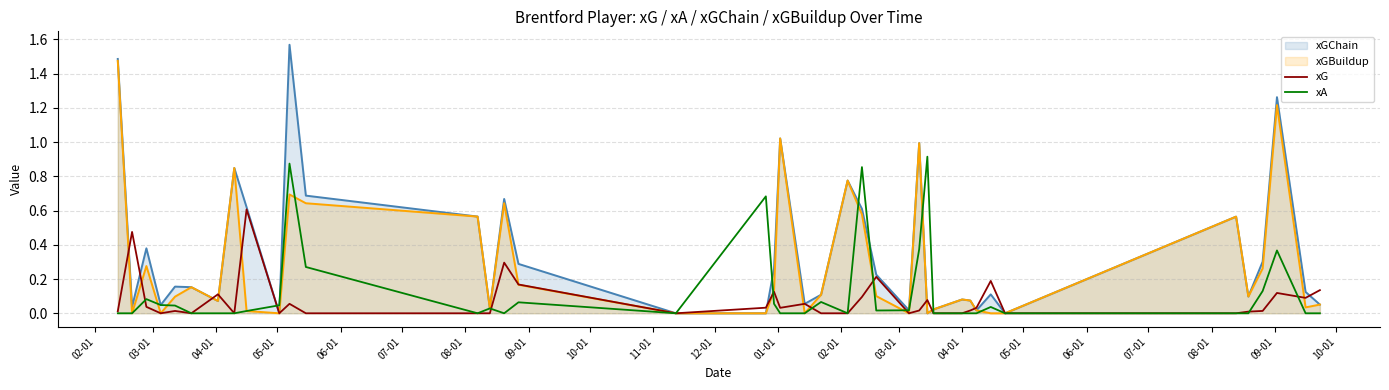

What is the sum of all xG values?

3.0